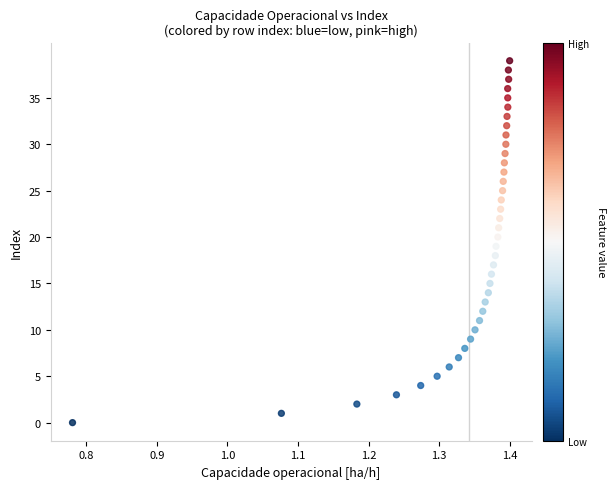

What is the range of Y values (max minus min)?

39